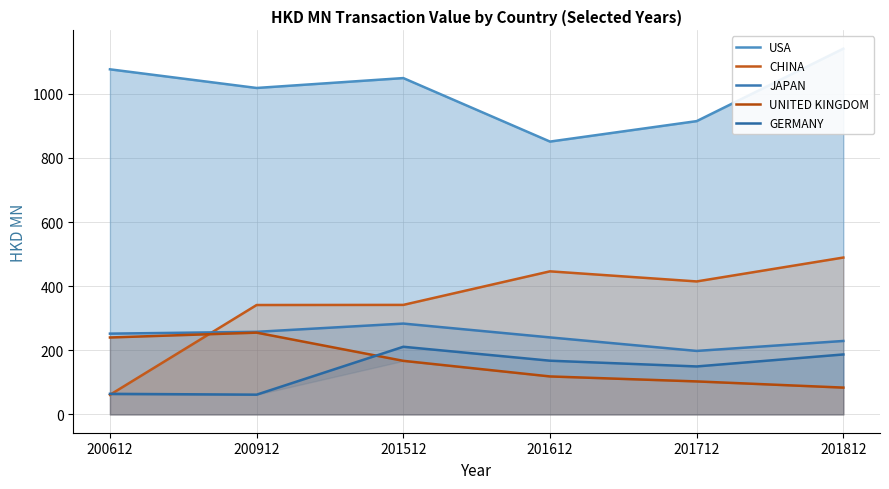

True or false: GERMANY and USA intersect in this chart.

False